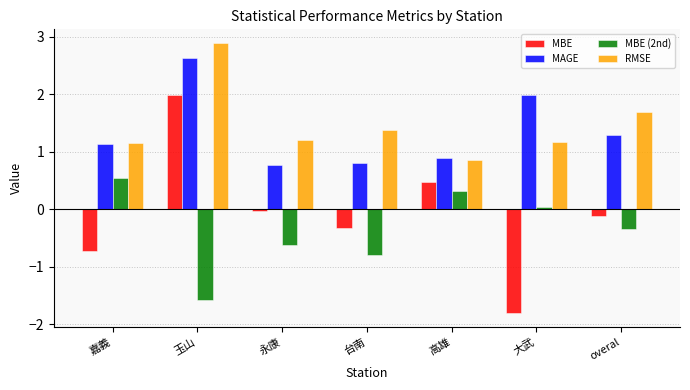

What is the difference between the maximum and minimum values in the MBE (2nd) series?

2.1